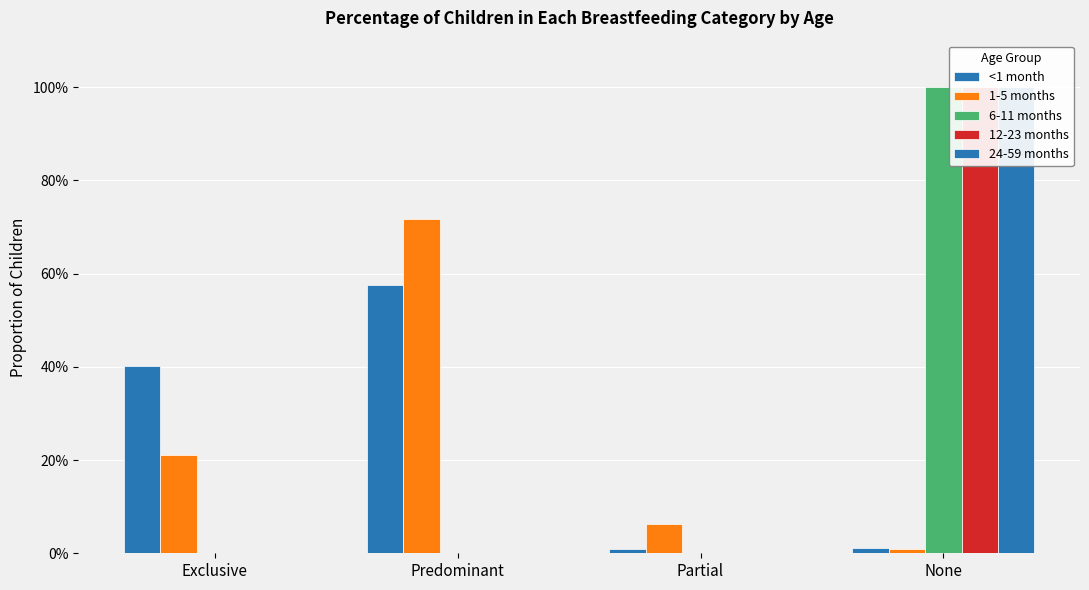

Count the 24-59 months values in the range 0 to 1.

4